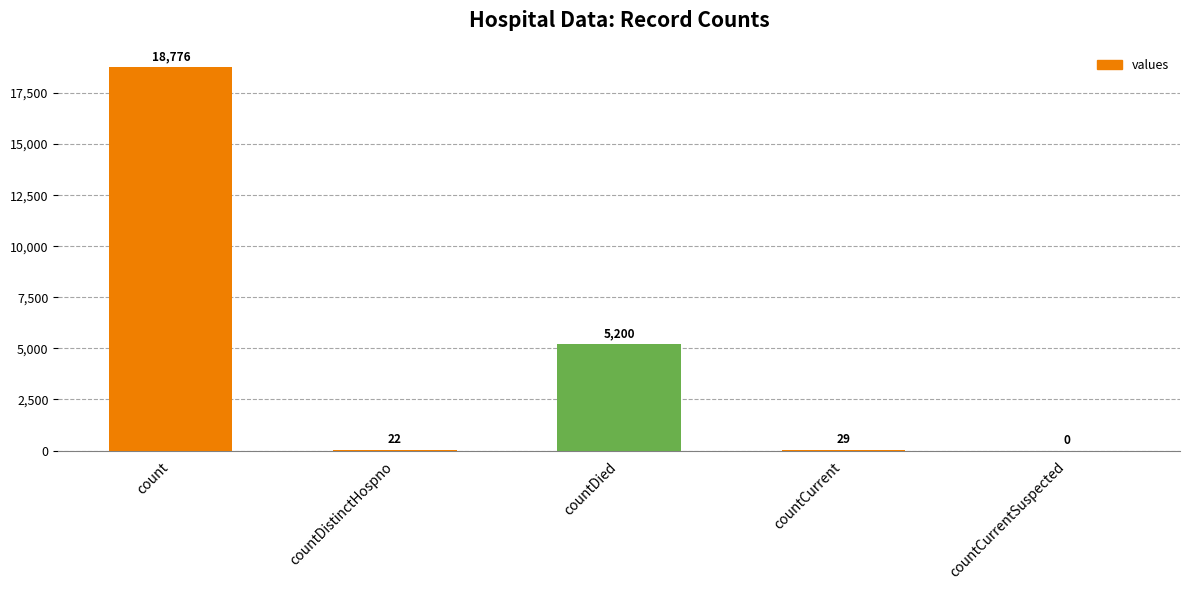

What is the difference between the values at count and countCurrent?

18747